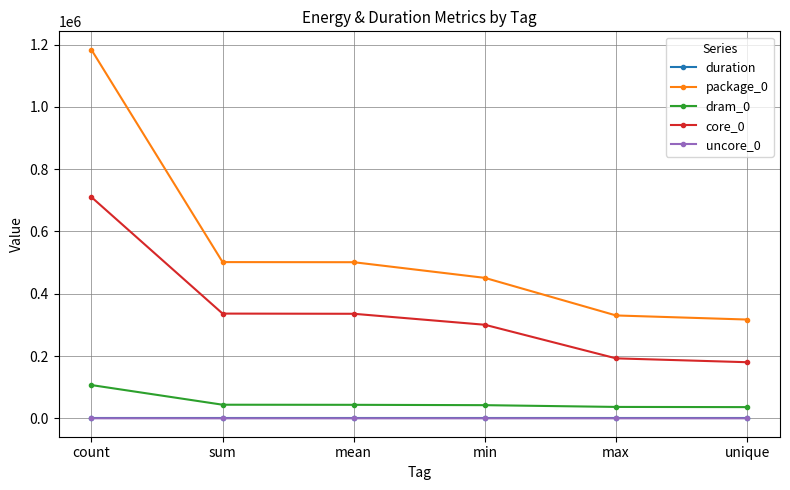

How many lines are shown in the chart?

5